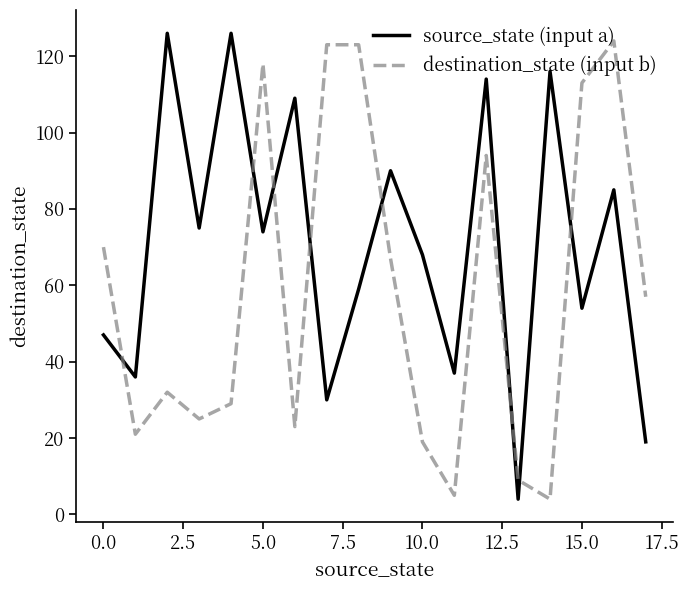

Rank the series by their average value, from lowest to highest.

destination_state (input b), source_state (input a)